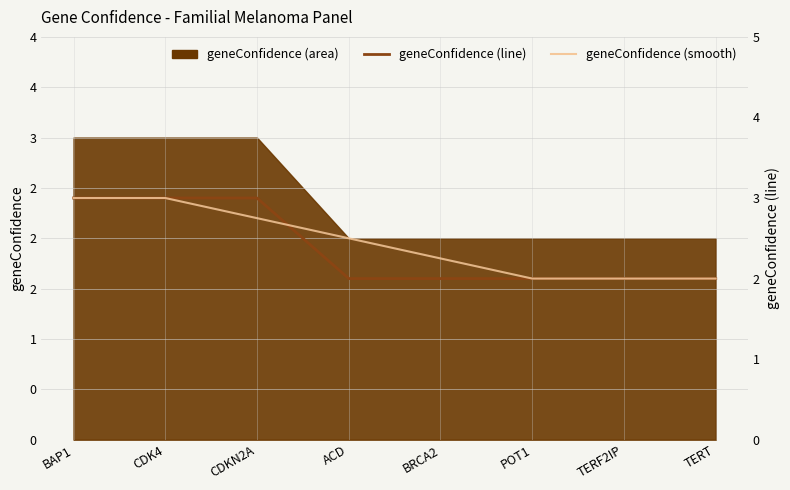

What is the value of the geneConfidence (line) point at the 7th from the left?

2.0